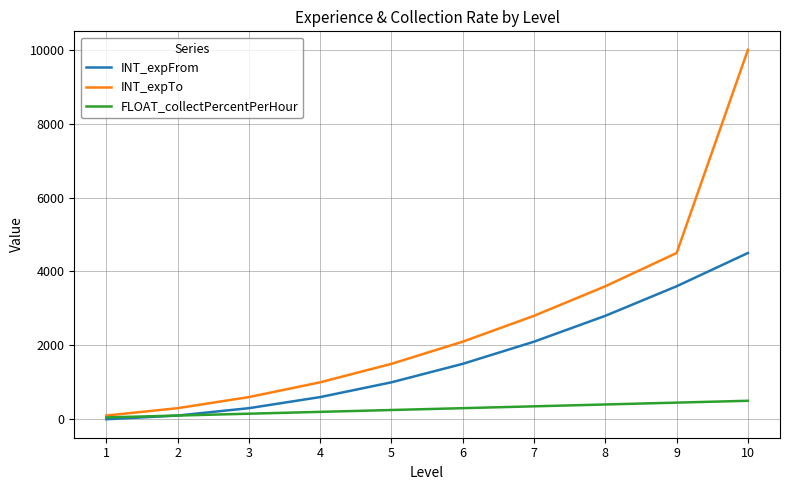

What is the difference between the FLOAT_collectPercentPerHour values at 9 and 4?

250